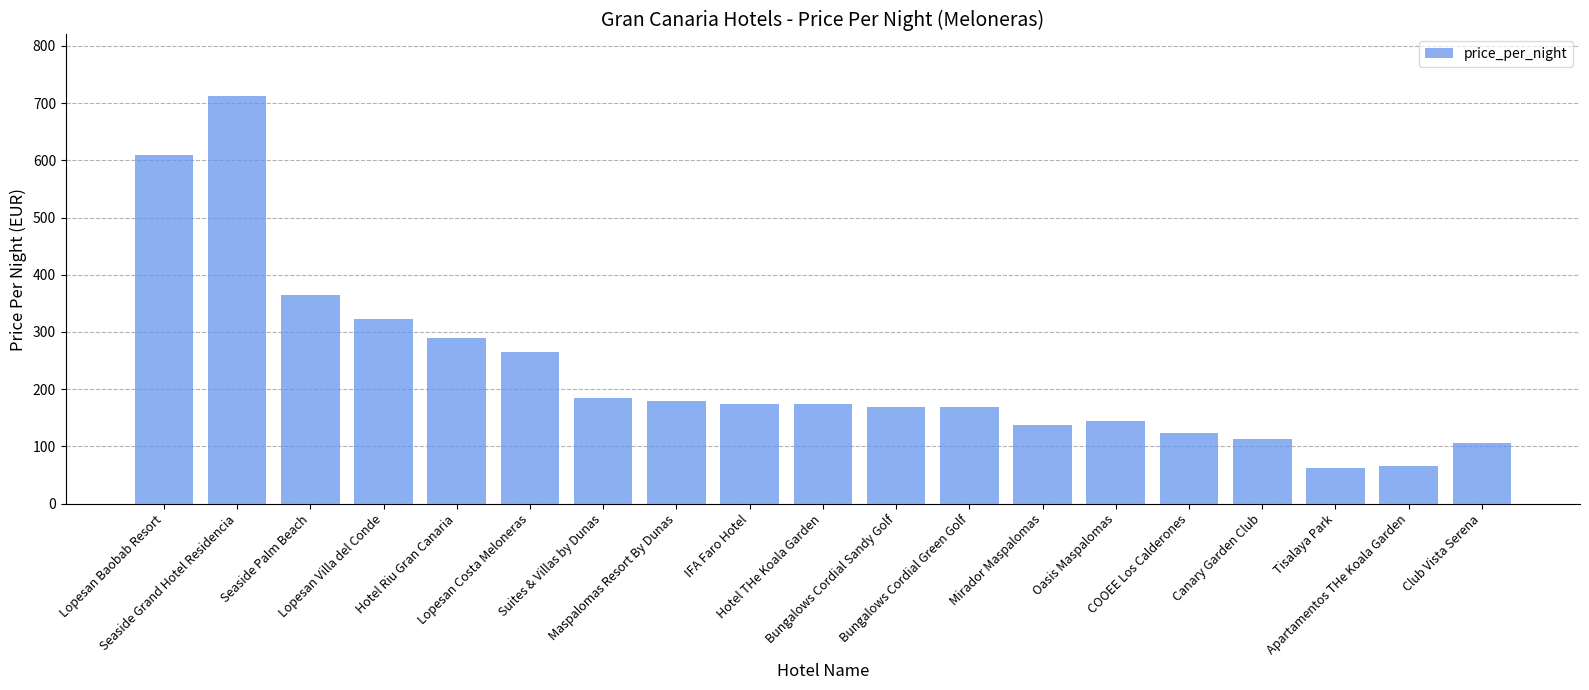

What is the ratio of the value at Club Vista Serena to the value at Bungalows Cordial Sandy Golf?

0.6